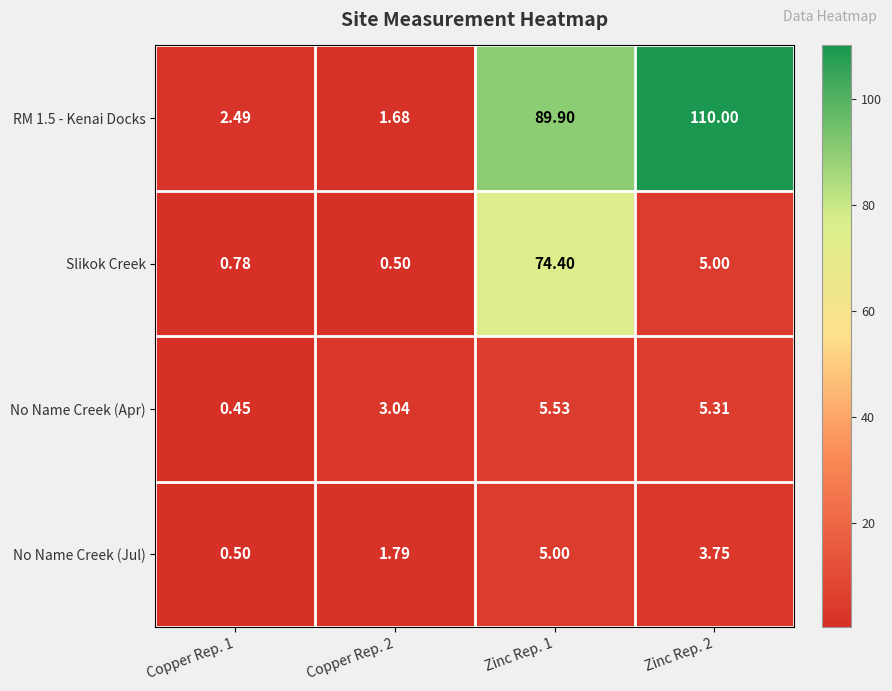

Is the value of No Name Creek (Apr) at Copper Rep. 1 greater than the value of Slikok Creek at Copper Rep. 1?

No